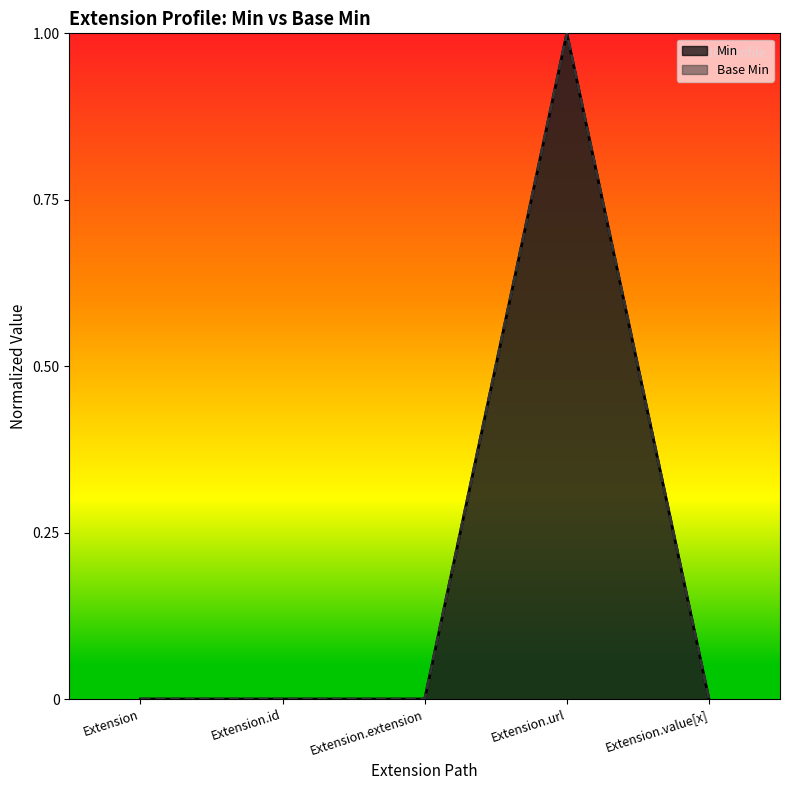

How many values in Min are above zero?

1